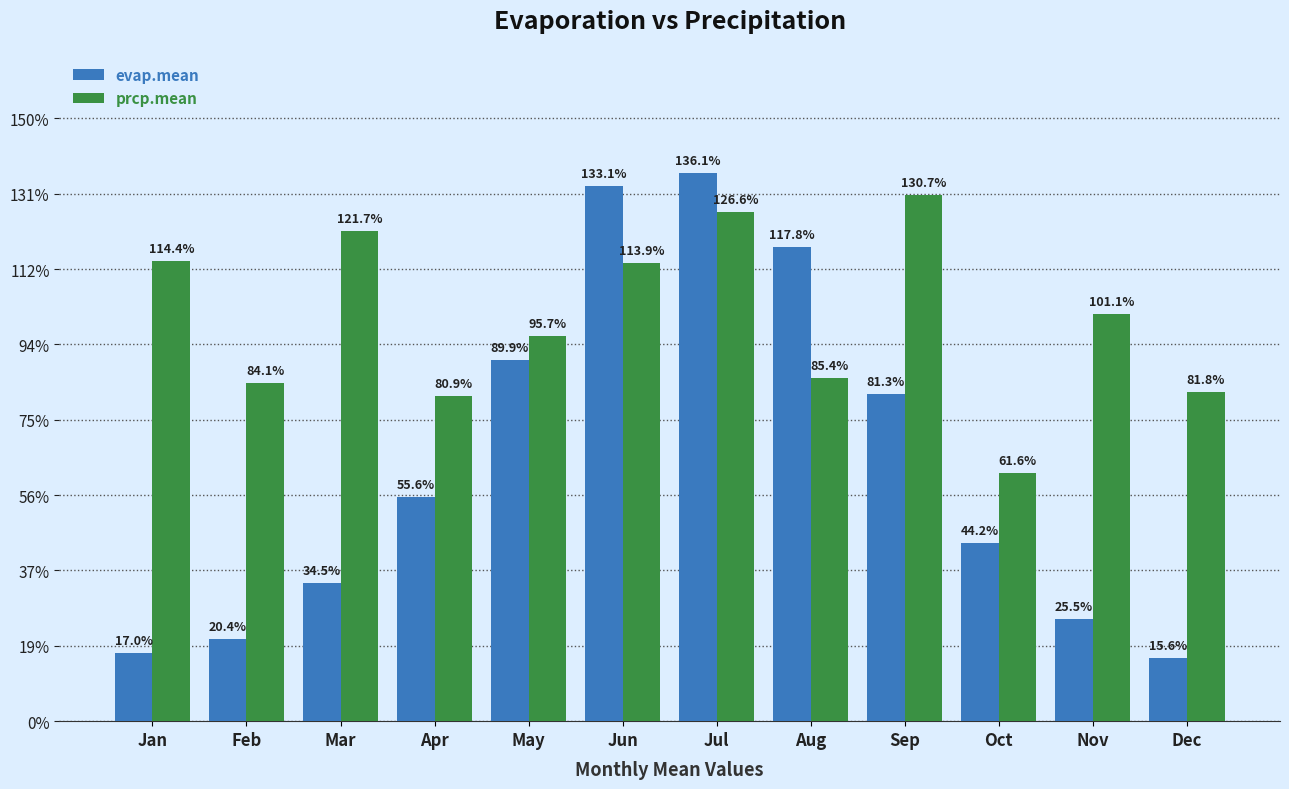

At which label does prcp.mean reach its peak?

Sep